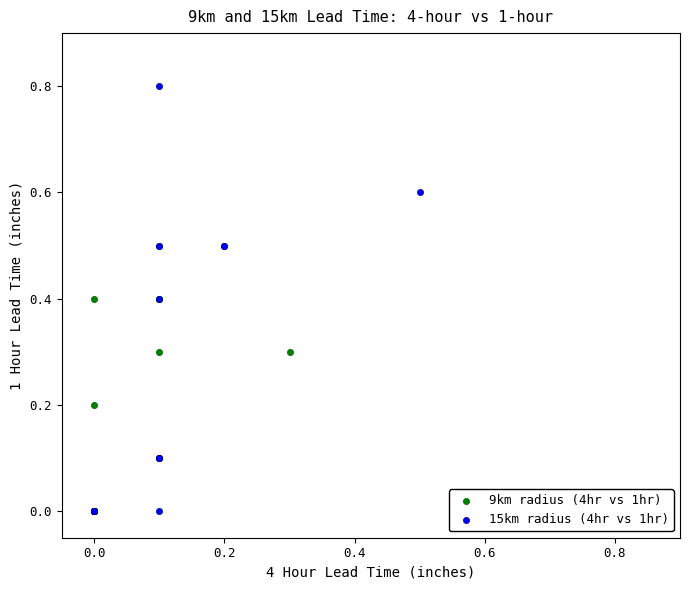

Which series has the largest Y range (max minus min)?

15km radius (4hr vs 1hr)